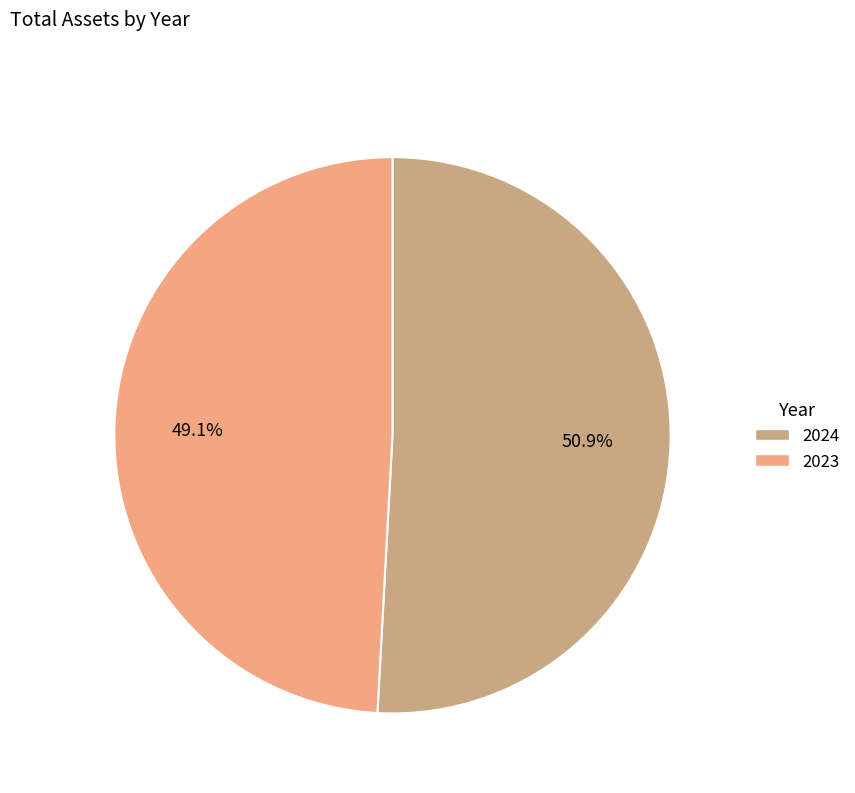

To the nearest percent, what percentage of the pie is 2024?

51%